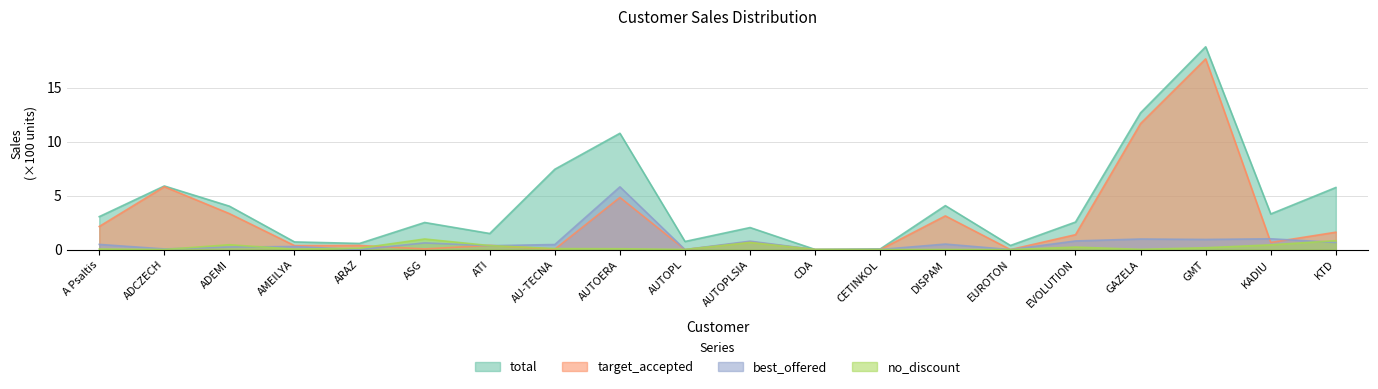

In total, how many points are lower than both neighbors (excluding endpoints)?

6